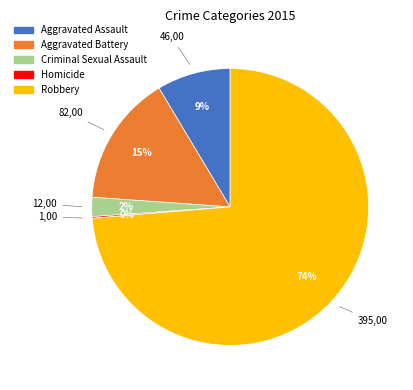

To the nearest percent, what is the difference between the Criminal Sexual Assault and Aggravated Battery slice percentages?

13%